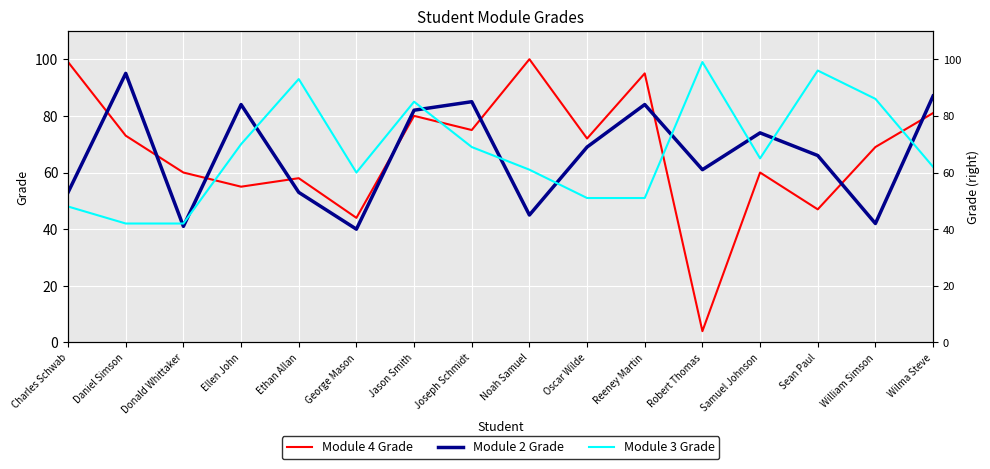

Is it true that Module 2 Grade equals 45 at Noah Samuel?

True